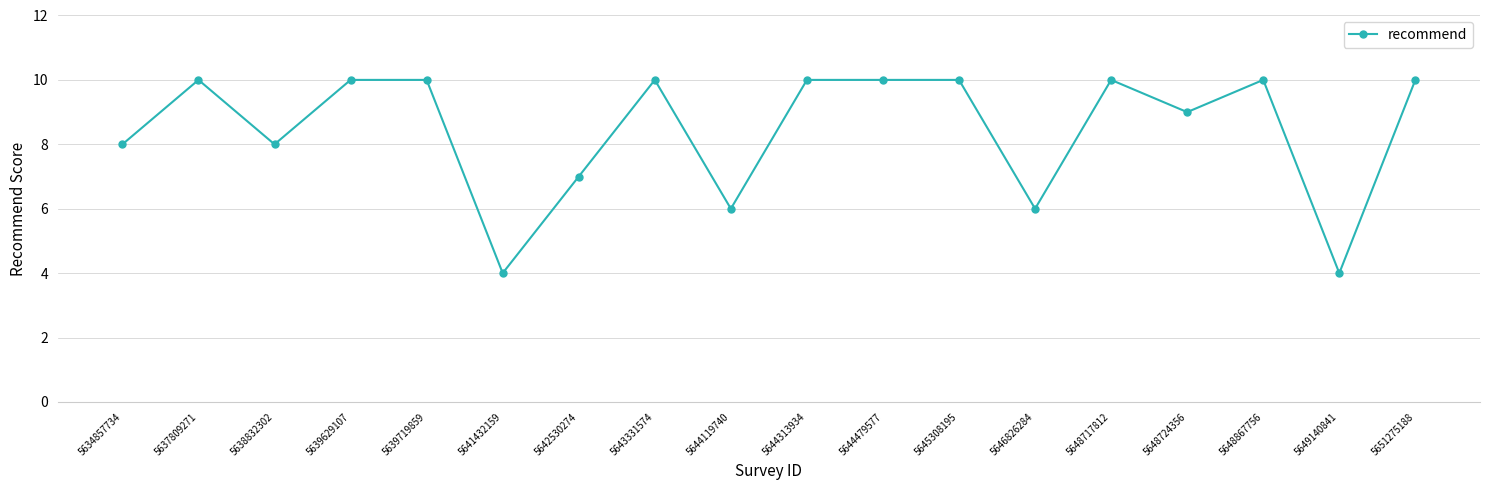

What is the minimum value shown in the chart?

4